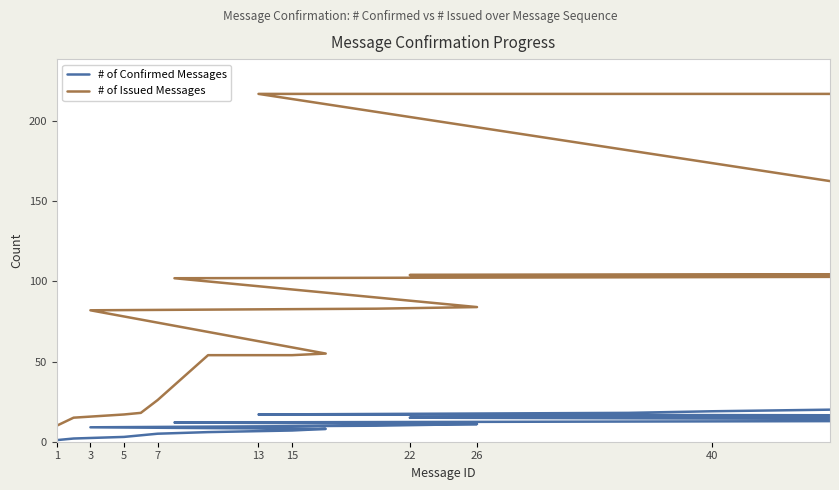

List the series in order of their peak value, highest first.

# of Issued Messages, # of Confirmed Messages